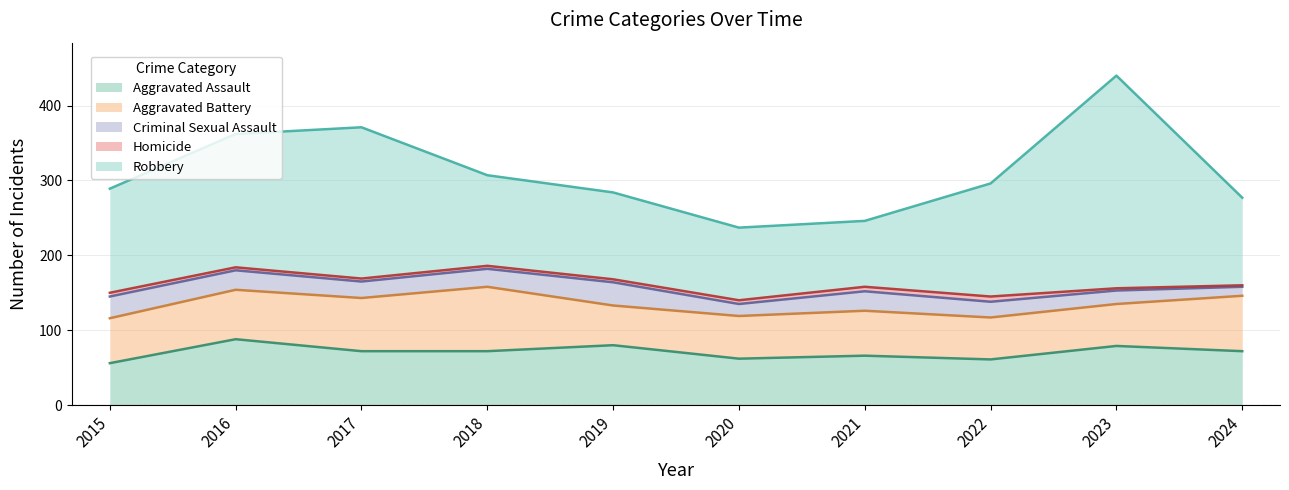

In Robbery, how many points are lower than both neighbors (excluding endpoints)?

1